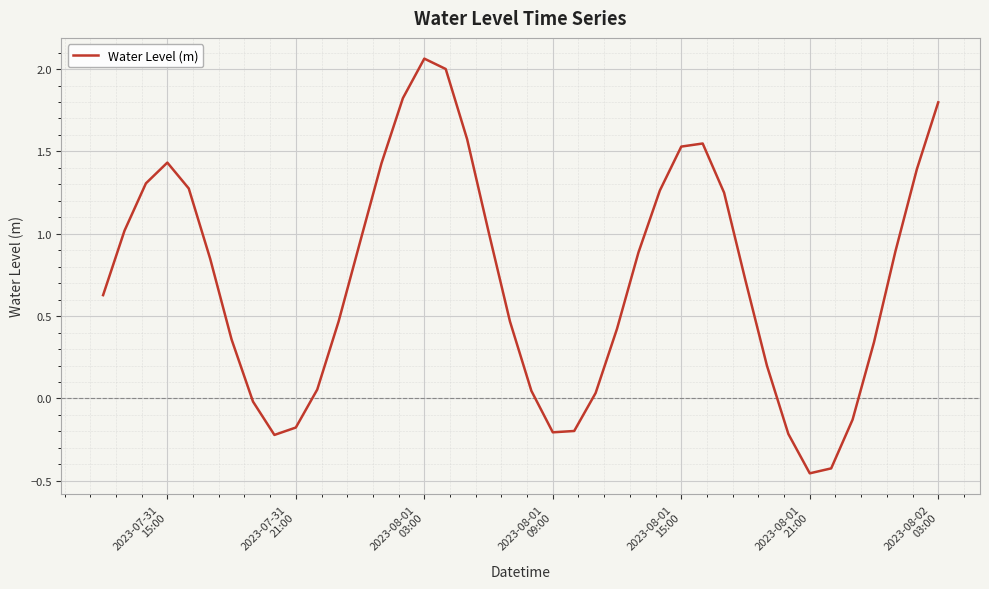

What is the difference between the maximum and minimum values?

2.5